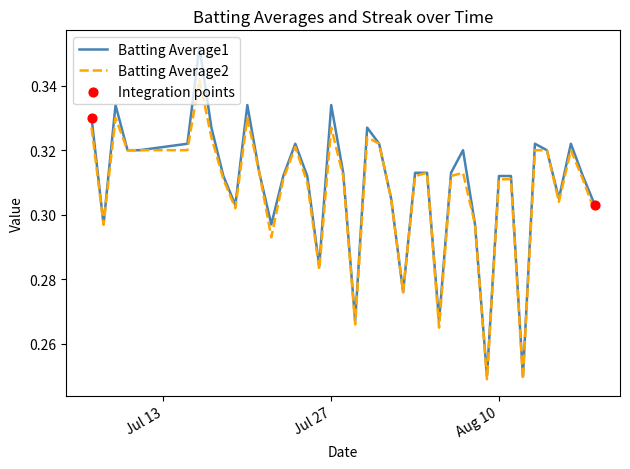

Which series has the largest range (max minus min)?

Batting Average1